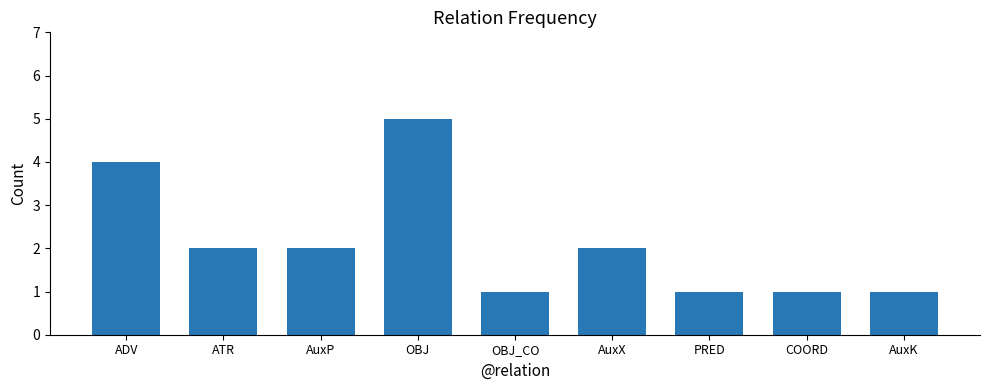

The chart shows a value of 1 at PRED. True or false?

True